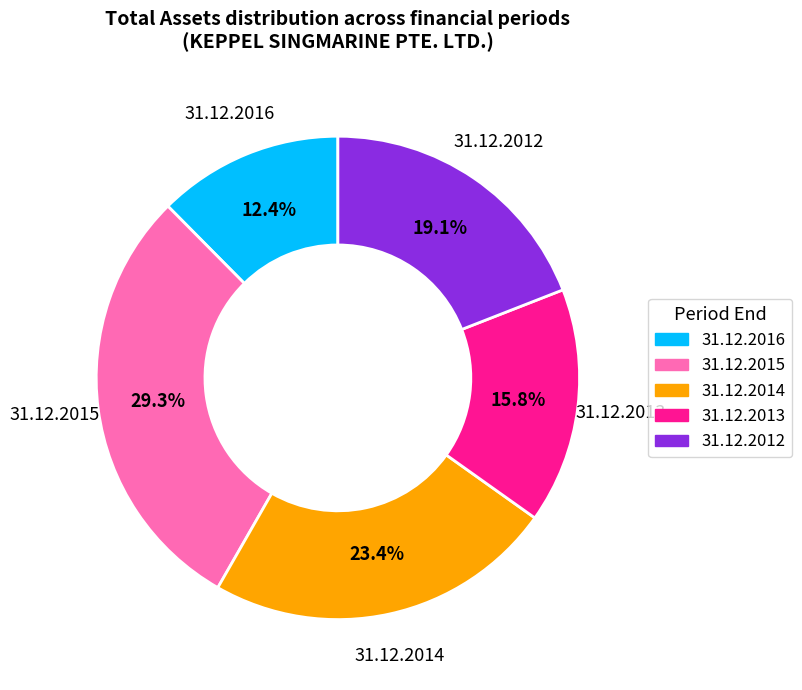

The 31.12.2014 slice represents 23% of the pie. True or false?

True